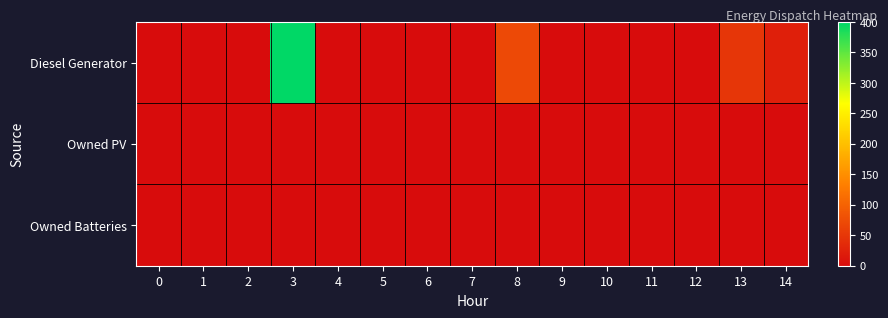

Reading left to right, extract all data points from this chart.

Diesel Generator: 0=0	1=0	2=0	3=400	4=0	5=0	6=0	7=0	8=71	9=1	10=0	11=0	12=0	13=49	14=23
Owned PV: 0=0	1=0	2=0	3=0	4=0	5=0	6=0	7=0	8=0	9=0	10=0	11=0	12=0	13=0	14=0
Owned Batteries: 0=0	1=0	2=0	3=0	4=0	5=0	6=0	7=0	8=0	9=0	10=0	11=0	12=0	13=0	14=0